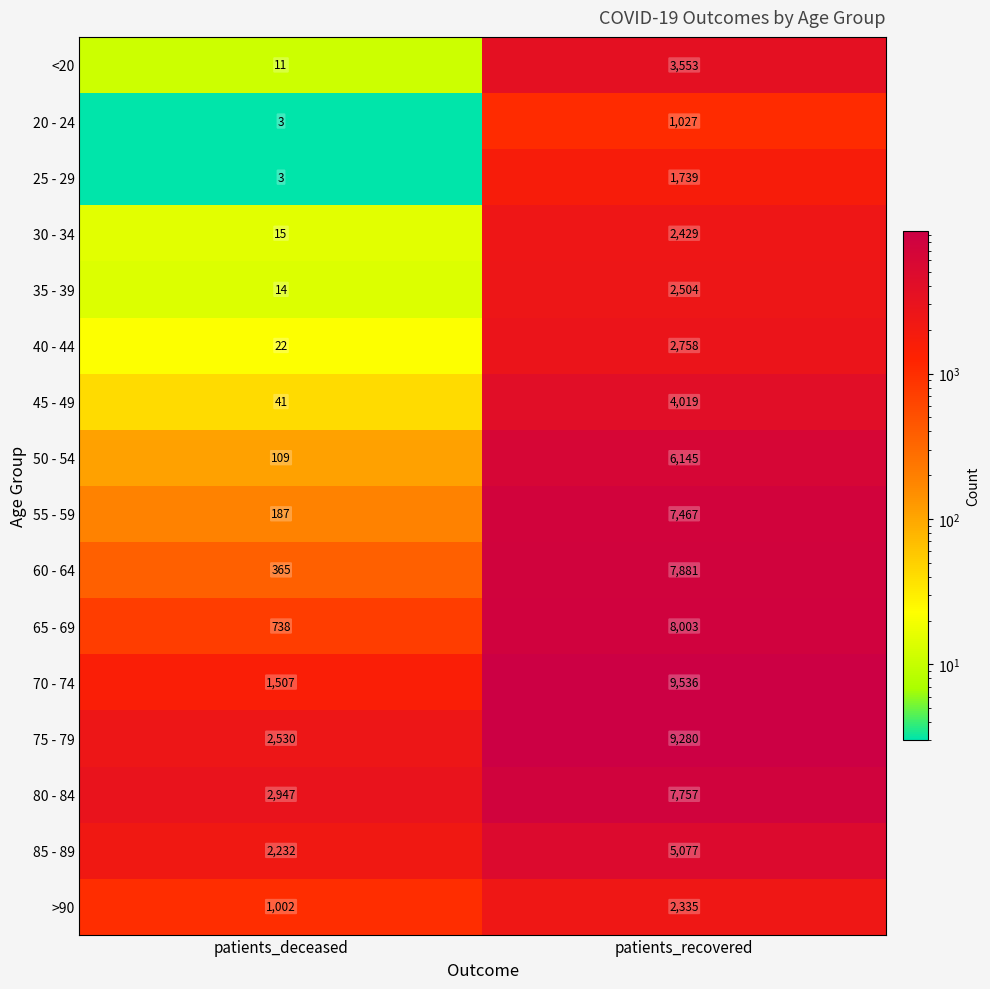

What is the difference between the maximum and minimum values in the 70 - 74 series?

8029